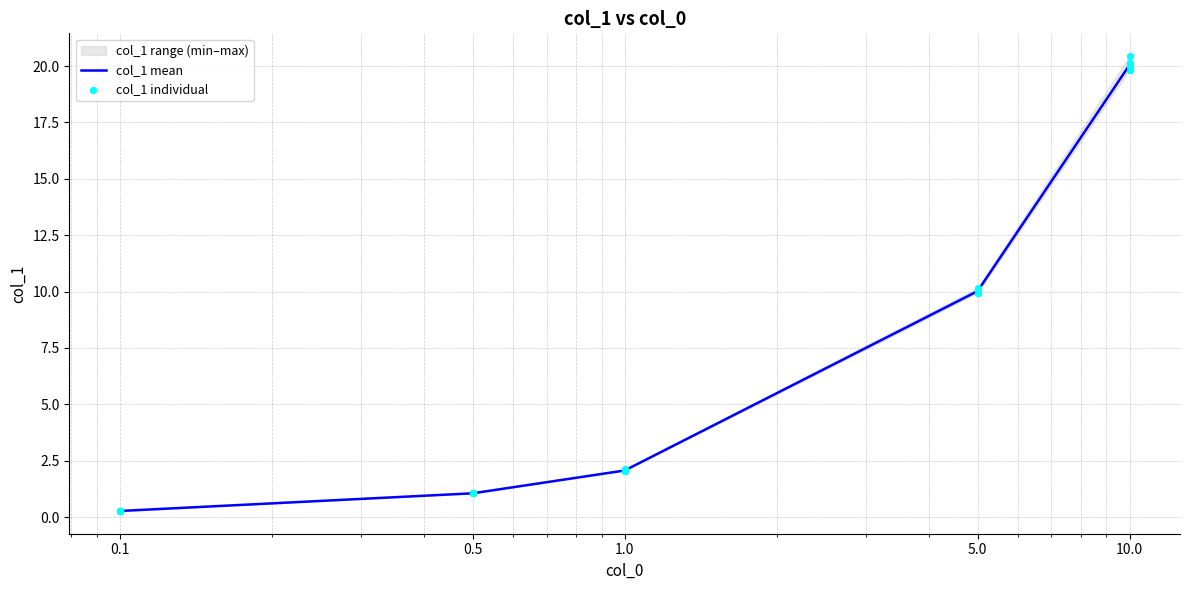

What is the maximum value for col_1 mean?

20.0